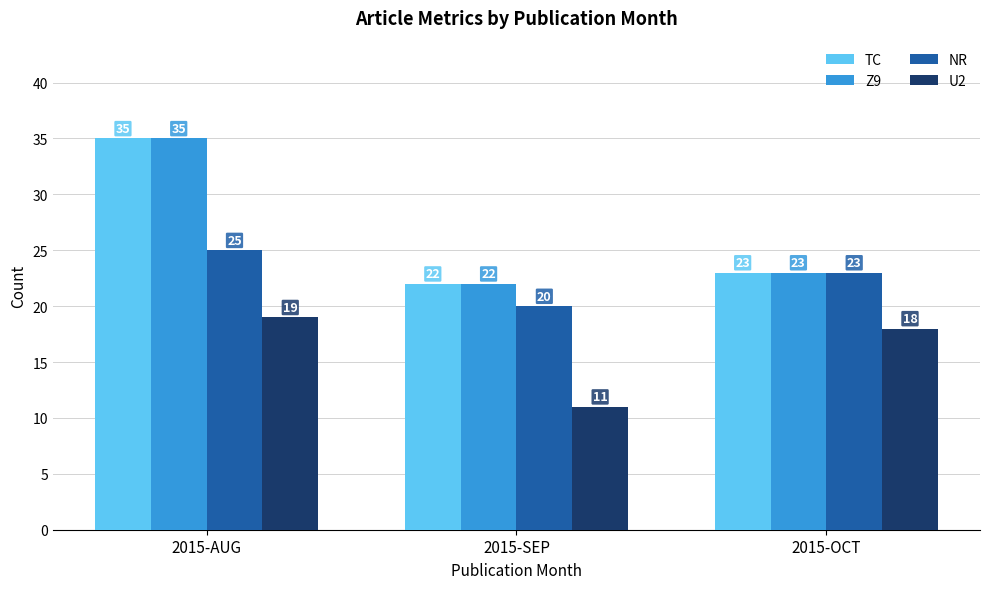

What value does the TC series have at 2015-SEP?

22